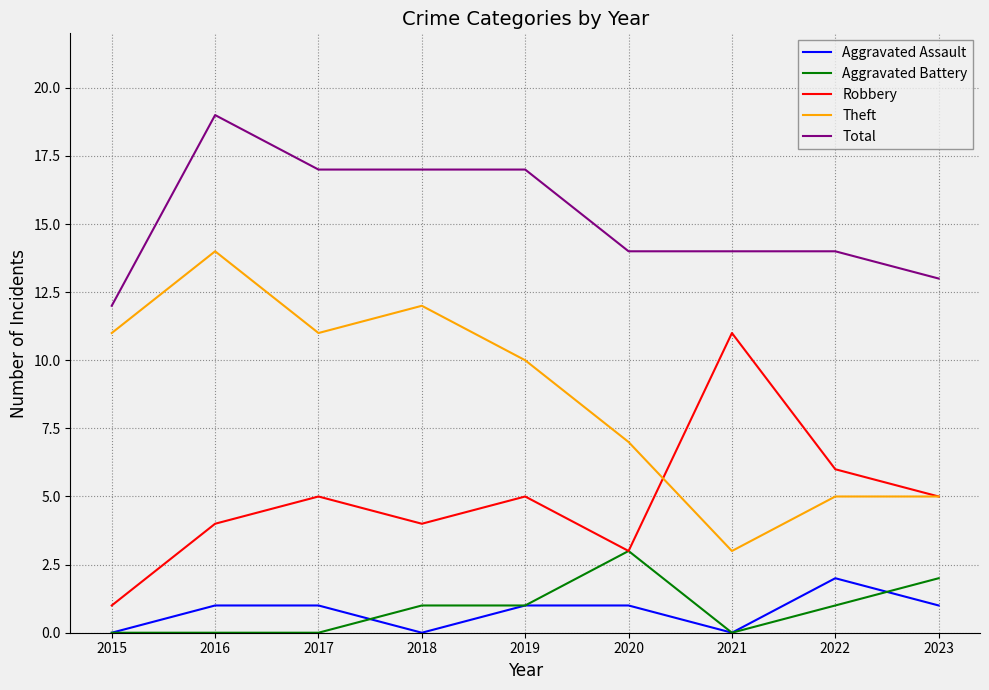

True or false: Total and Aggravated Battery intersect in this chart.

False